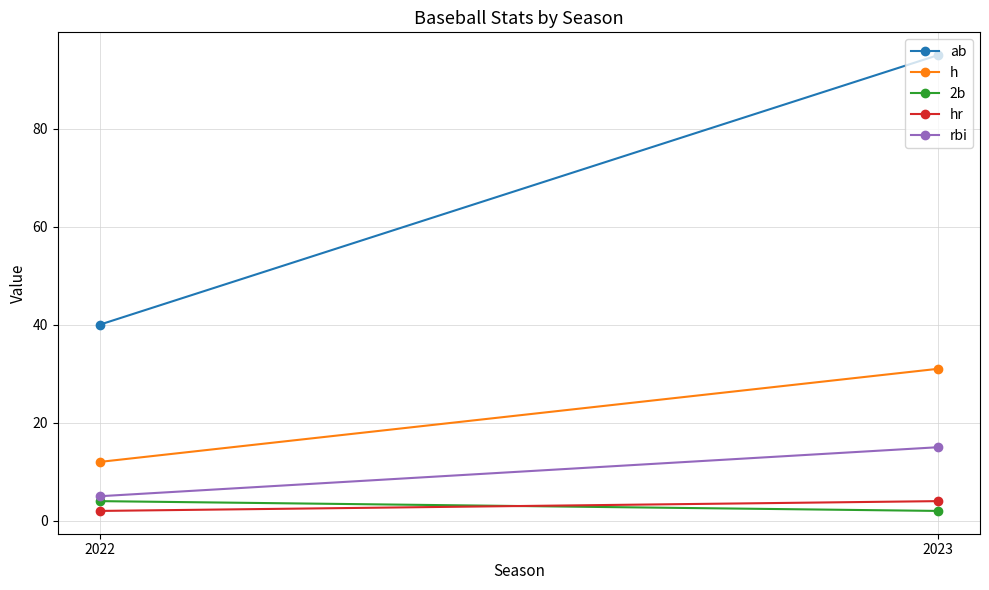

What is the minimum value shown in the chart?

2